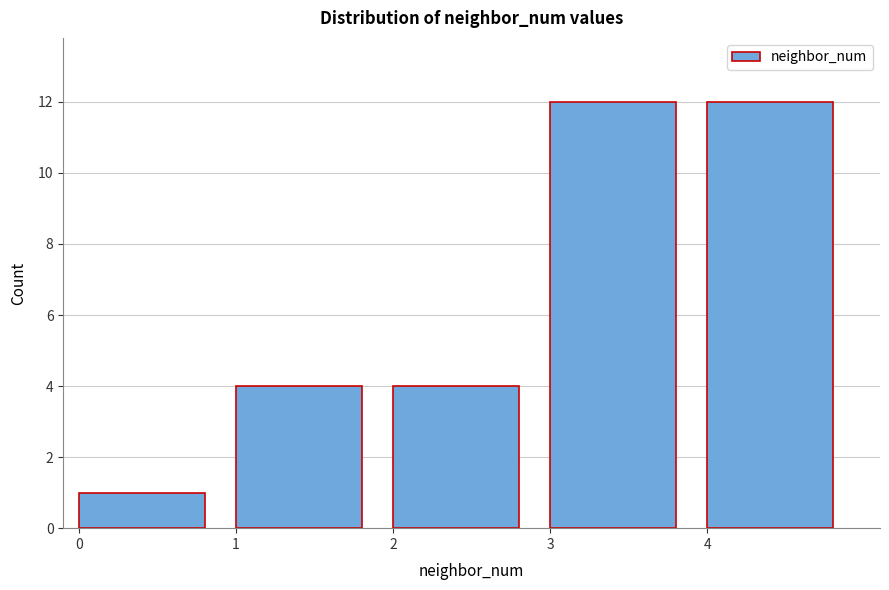

Reading right to left, extract all data points from this chart.

4=12	3=12	2=4	1=4	0=1